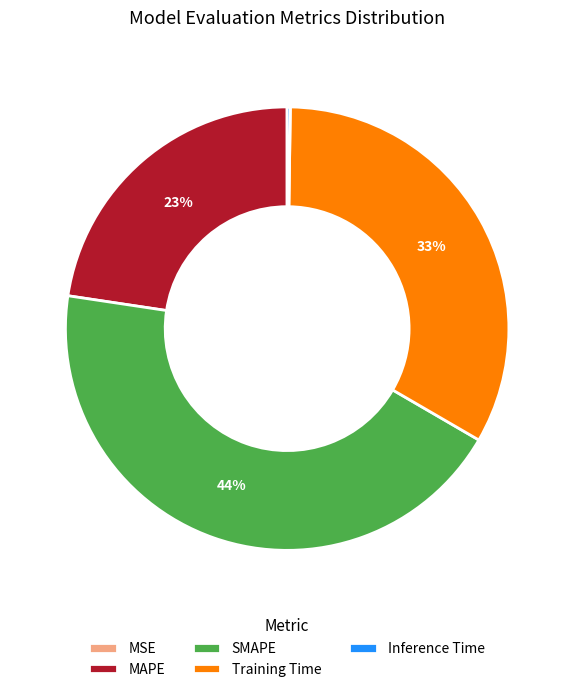

Which category has the biggest portion of the pie?

SMAPE